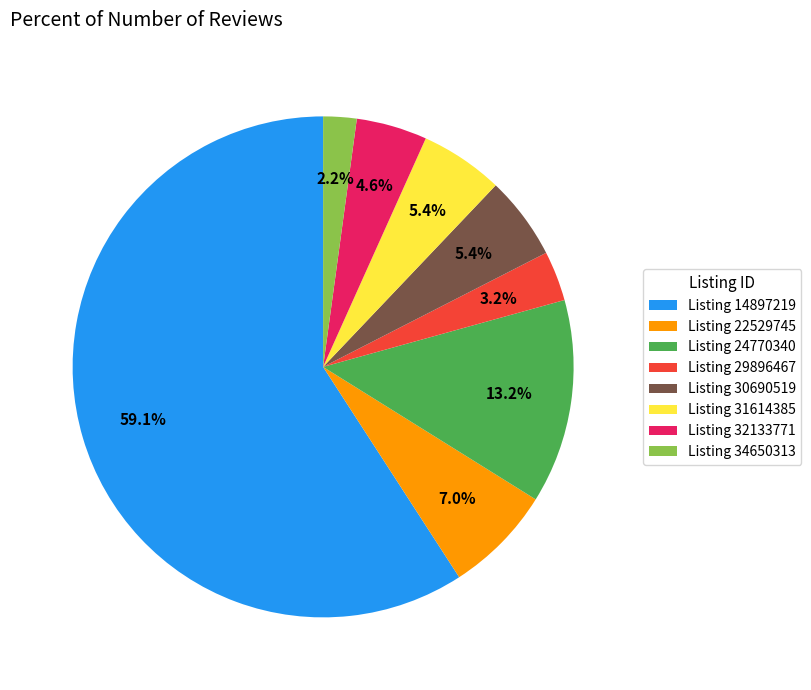

Is there any slice that represents more than half of the pie?

Yes